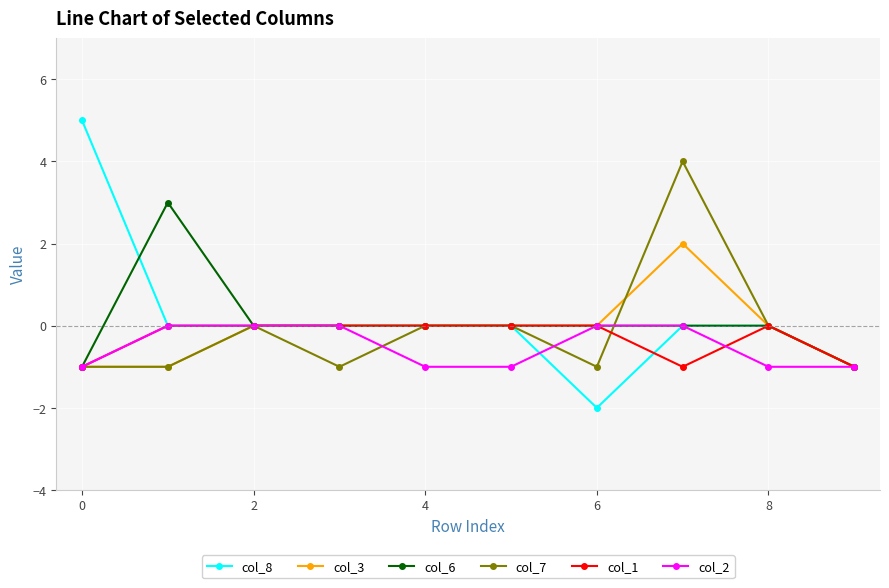

Which series has the largest range (max minus min)?

col_8